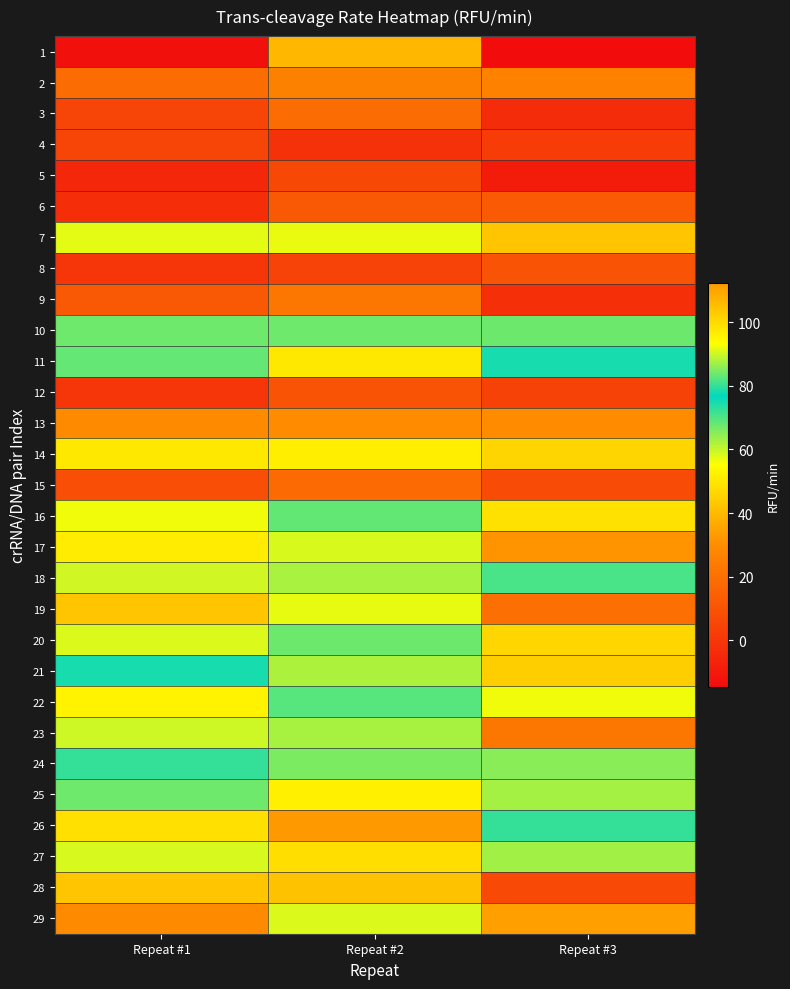

Reading left to right, list all the values displayed in this chart.

1: Repeat #1=-13.3	Repeat #2=39.3	Repeat #3=-14.7
2: Repeat #1=19.1	Repeat #2=26.1	Repeat #3=26.5
3: Repeat #1=5.4	Repeat #2=18.6	Repeat #3=-3.5
4: Repeat #1=5.0	Repeat #2=-1.7	Repeat #3=2.0
5: Repeat #1=-5.2	Repeat #2=6.3	Repeat #3=-9.1
6: Repeat #1=-3.2	Repeat #2=12.4	Repeat #3=12.6
7: Repeat #1=57.4	Repeat #2=57.0	Repeat #3=42.7
8: Repeat #1=0.0	Repeat #2=4.6	Repeat #3=10.6
9: Repeat #1=11.9	Repeat #2=22.5	Repeat #3=-2.1
10: Repeat #1=67.3	Repeat #2=67.4	Repeat #3=67.6
11: Repeat #1=83.3	Repeat #2=97.4	Repeat #3=78.2
12: Repeat #1=0.1	Repeat #2=10.3	Repeat #3=4.3
13: Repeat #1=29.2	Repeat #2=30.0	Repeat #3=29.9
14: Repeat #1=50.3	Repeat #2=51.4	Repeat #3=46.1
15: Repeat #1=8.3	Repeat #2=17.8	Repeat #3=7.5
16: Repeat #1=56.5	Repeat #2=68.4	Repeat #3=48.7
17: Repeat #1=51.2	Repeat #2=58.5	Repeat #3=31.7
18: Repeat #1=59.0	Repeat #2=87.8	Repeat #3=81.4
19: Repeat #1=42.7	Repeat #2=57.1	Repeat #3=19.9
20: Repeat #1=58.1	Repeat #2=67.6	Repeat #3=46.2
21: Repeat #1=74.7	Repeat #2=62.1	Repeat #3=44.5
22: Repeat #1=52.6	Repeat #2=69.3	Repeat #3=56.5
23: Repeat #1=59.5	Repeat #2=62.6	Repeat #3=22.3
24: Repeat #1=72.4	Repeat #2=84.8	Repeat #3=65.2
25: Repeat #1=84.0	Repeat #2=95.8	Repeat #3=62.8
26: Repeat #1=98.8	Repeat #2=112.4	Repeat #3=72.3
27: Repeat #1=90.7	Repeat #2=99.3	Repeat #3=63.1
28: Repeat #1=42.8	Repeat #2=41.9	Repeat #3=7.1
29: Repeat #1=29.2	Repeat #2=58.1	Repeat #3=34.1